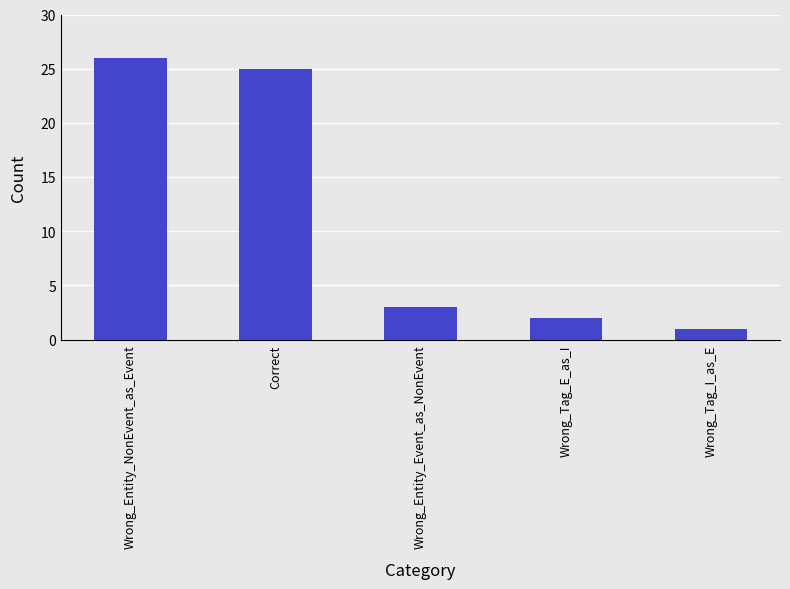

How many bars are there in total?

5